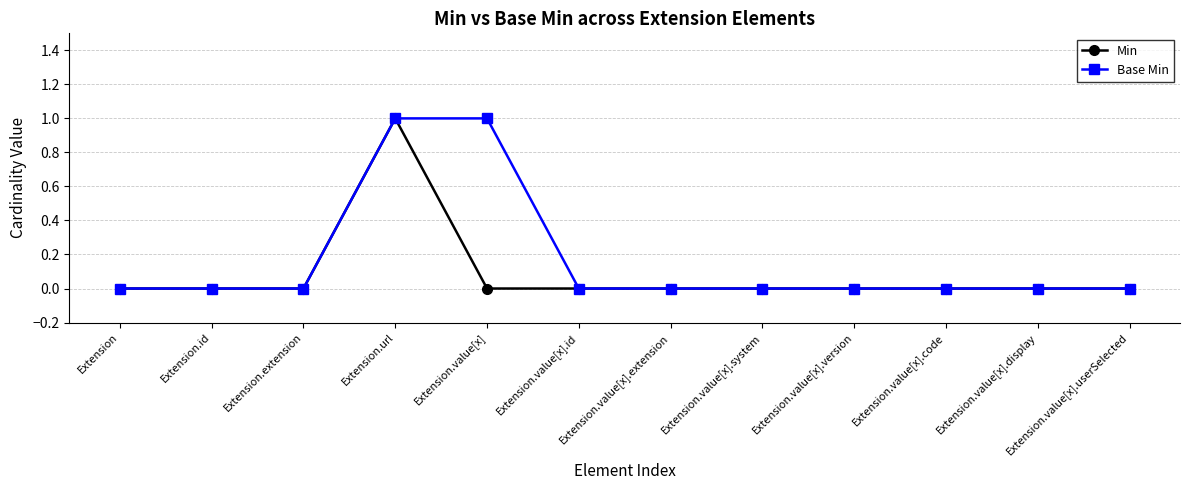

The value of Min at Extension.url is 2. True or false?

False